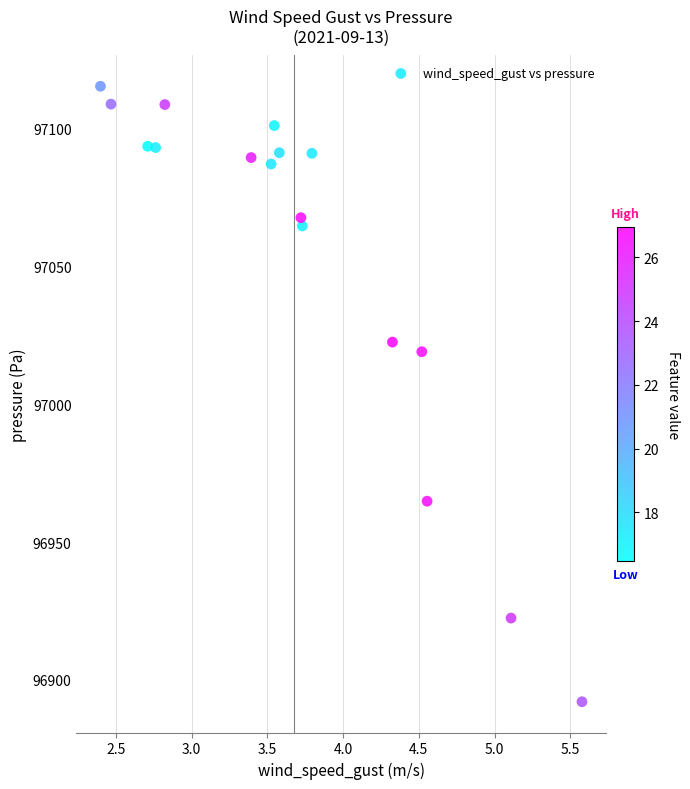

What is the range of X values (max minus min)?

3.2